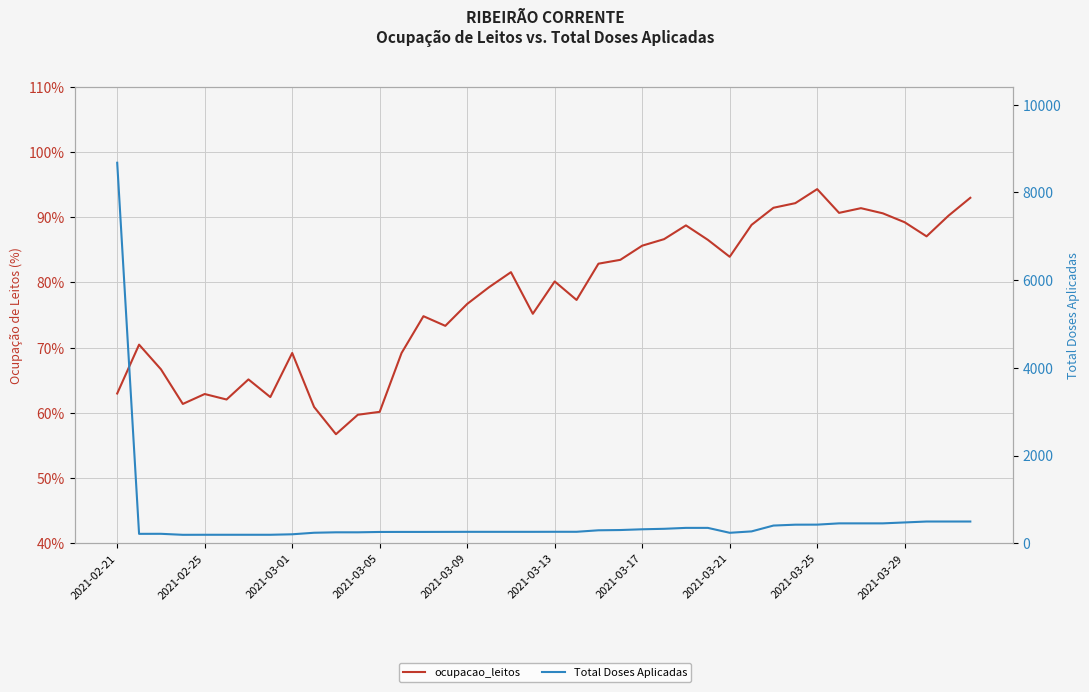

Which series changed the most between 14 and 32?

Total Doses Aplicadas